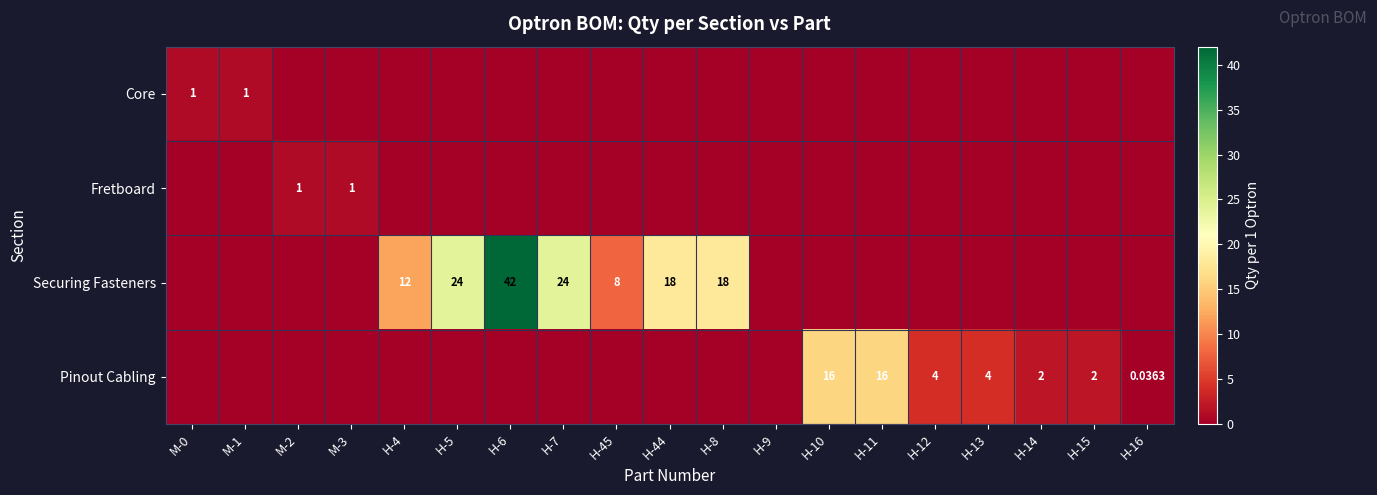

What is the difference between the maximum and minimum values in the Securing Fasteners series?

42.0